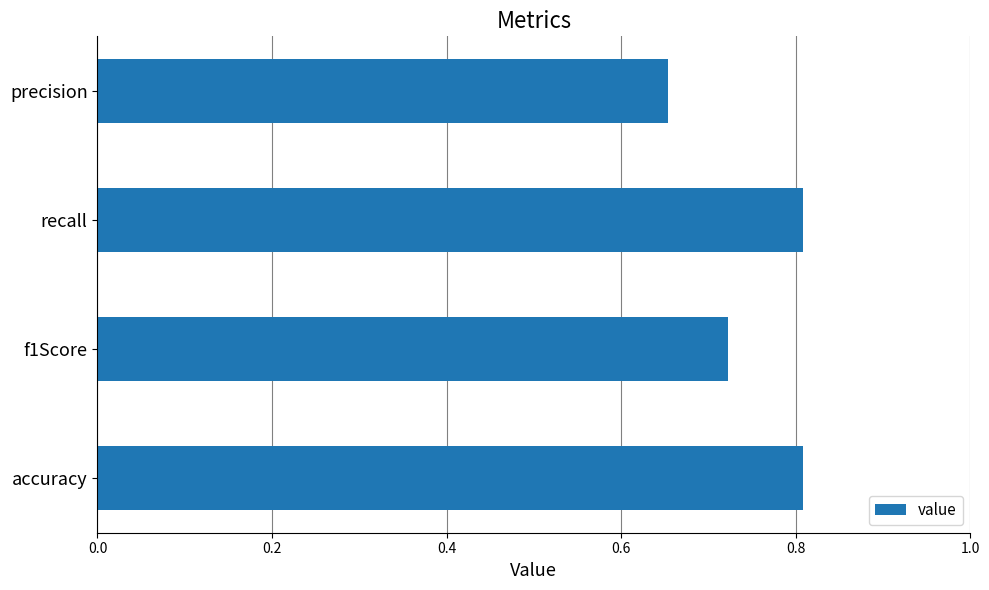

How many values are between 0 and 1?

4